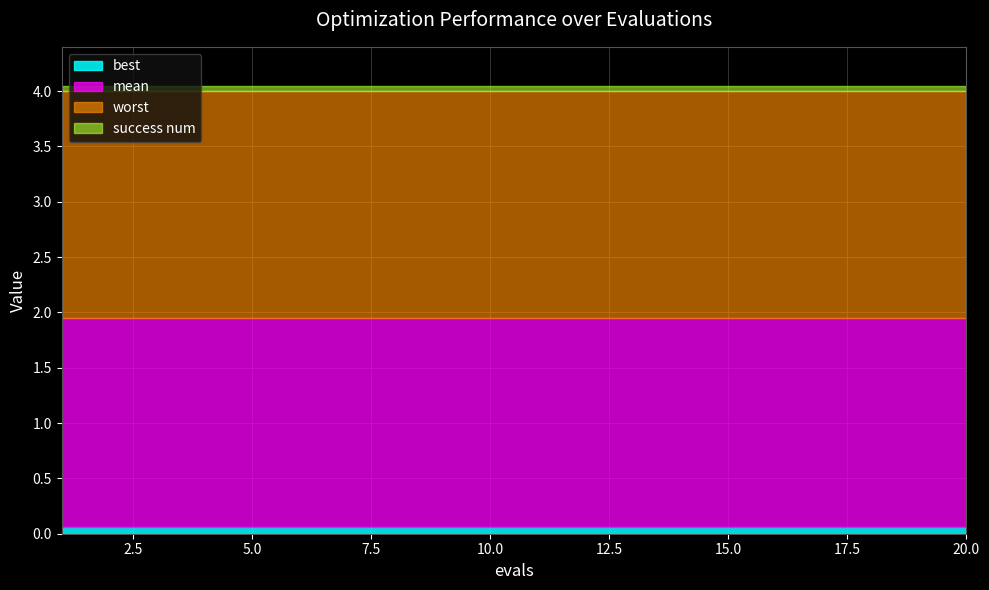

What are all the series names shown in the legend?

best, mean, worst, success num